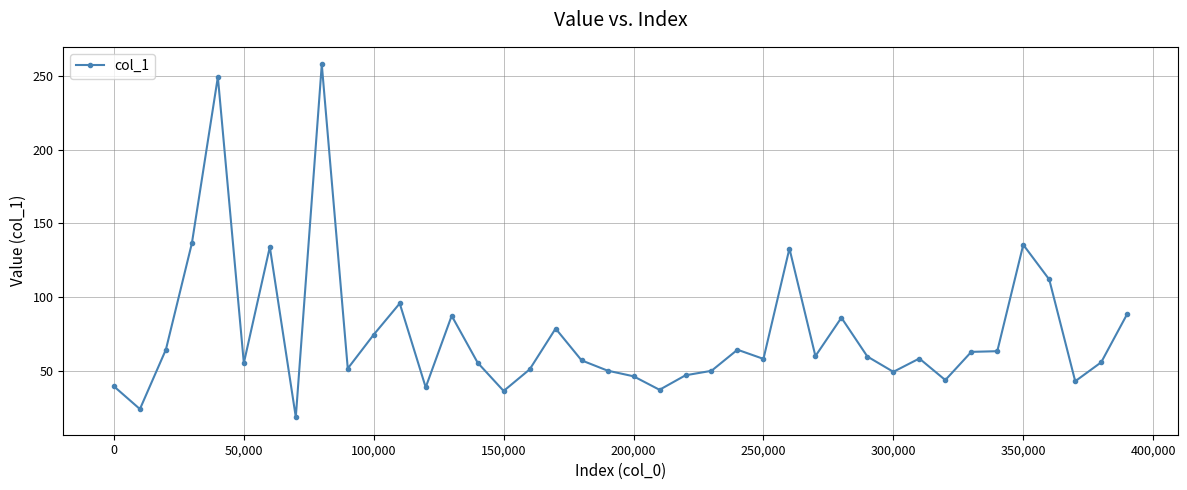

What is the average value?

75.2